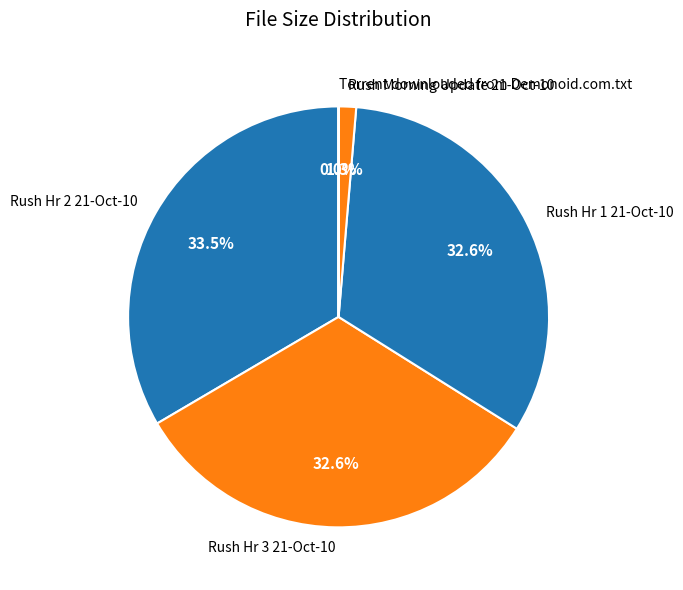

What portion of the pie excludes Rush Hr 2 21-Oct-10?

66.5%